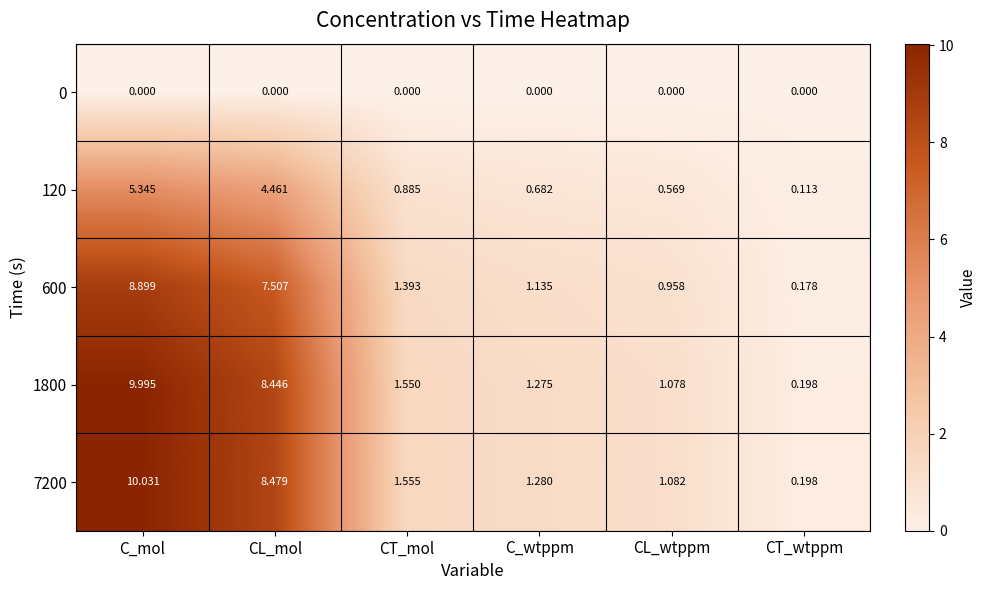

Count the number of data series in this chart.

5